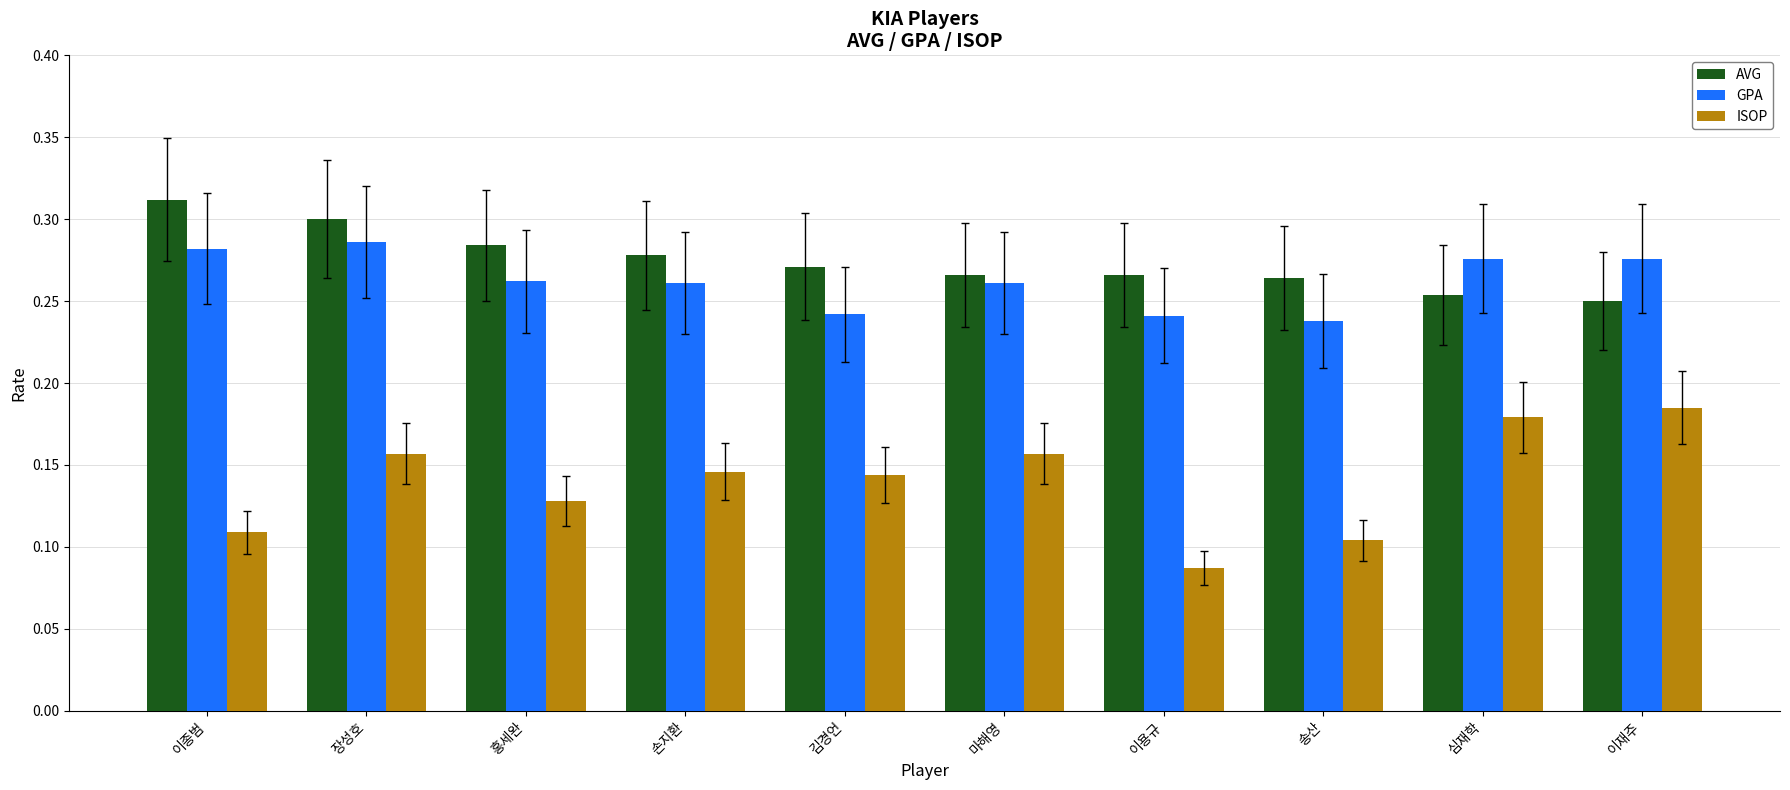

What is the sum of the GPA values at 김경언 and 손지환?

0.5